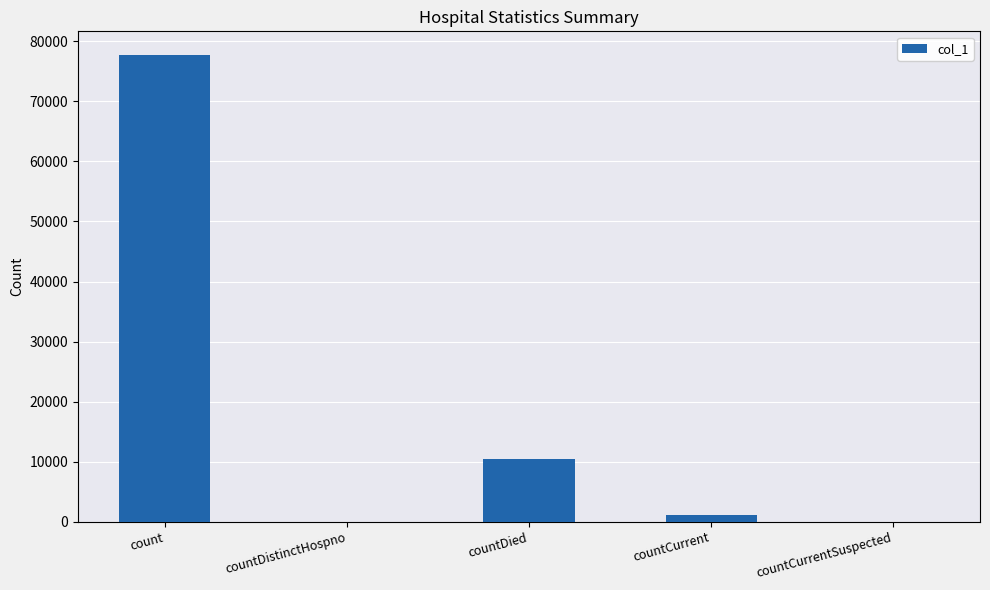

How many distinct data groups are displayed?

1